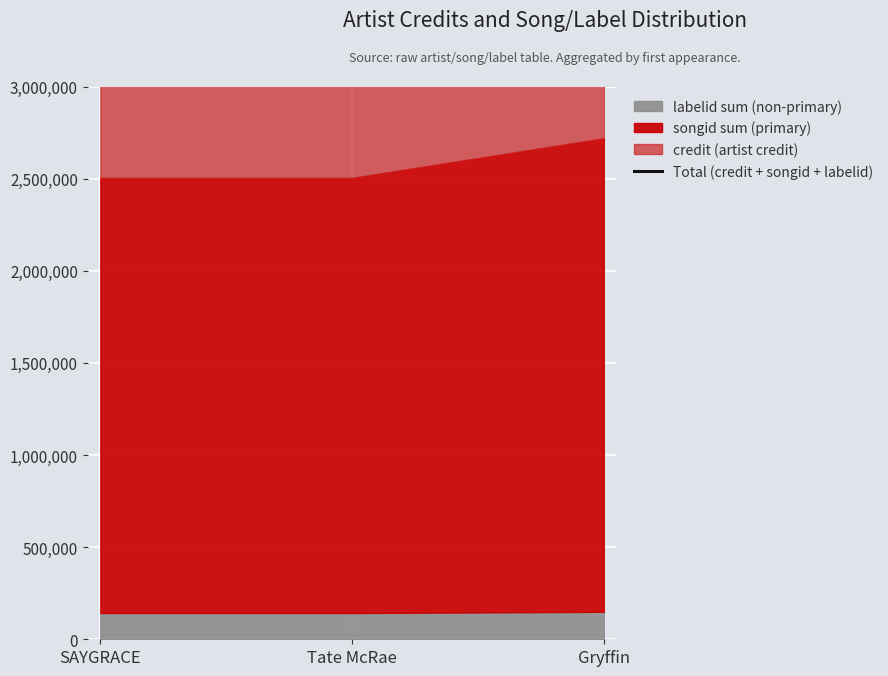

What is the ratio of the value at Tate McRae to the value at SAYGRACE?

1.0